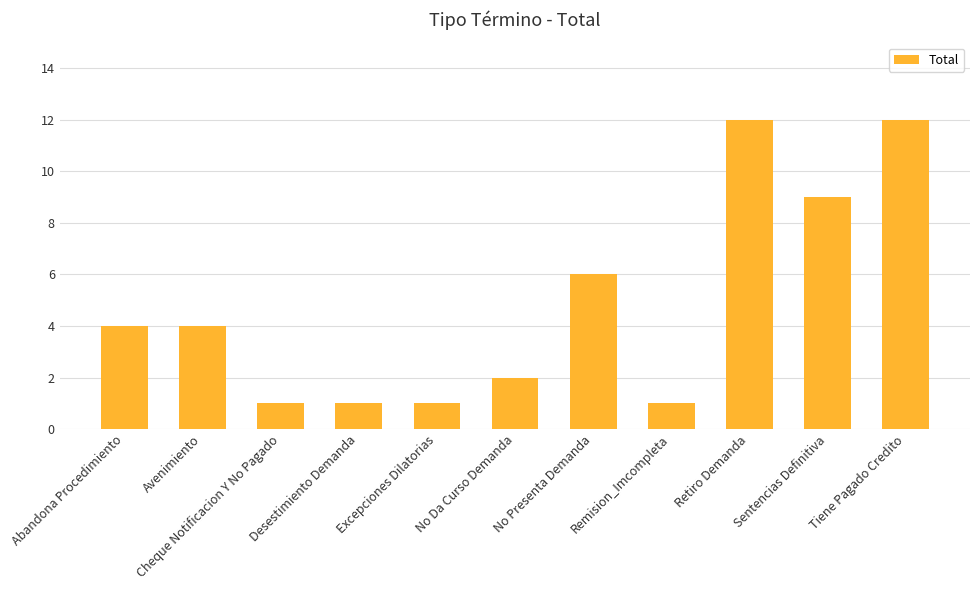

What is the difference between the values at Cheque Notificacion Y No Pagado and Avenimiento?

3